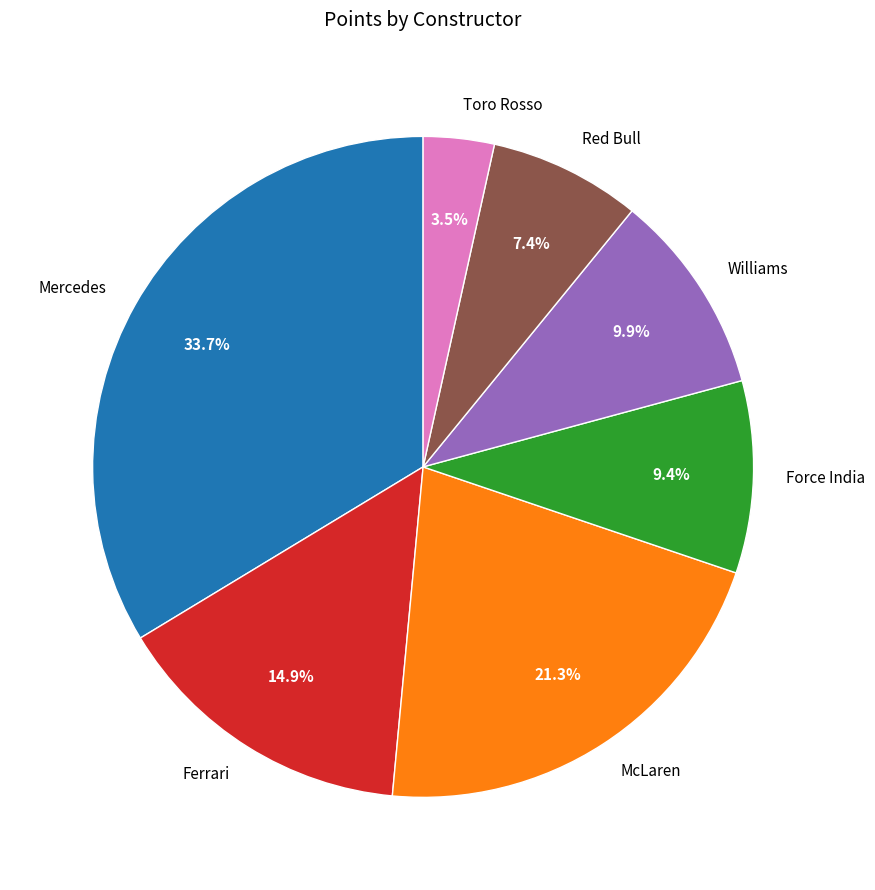

How much of the chart is everything except Red Bull?

92.6%